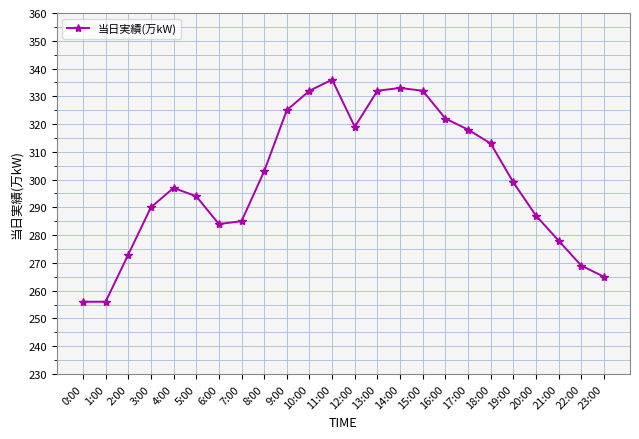

At which category does the data reach its first local peak?

4:00